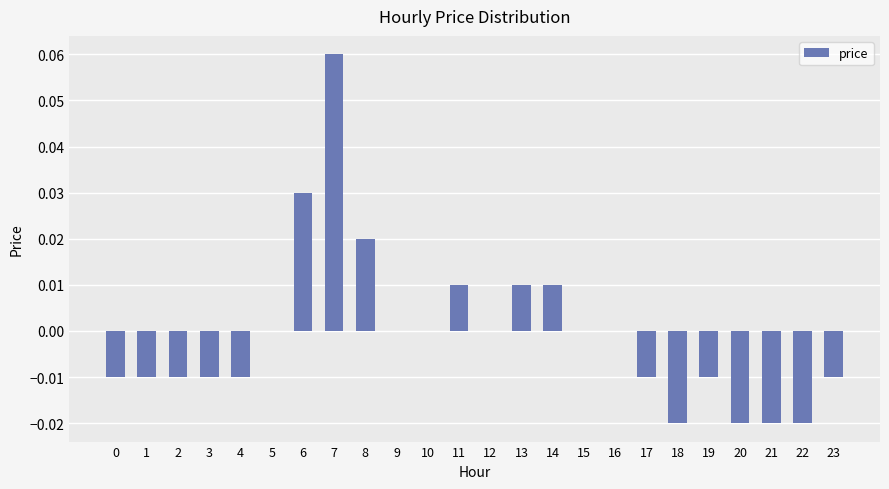

Which label corresponds to the largest value in the chart?

7